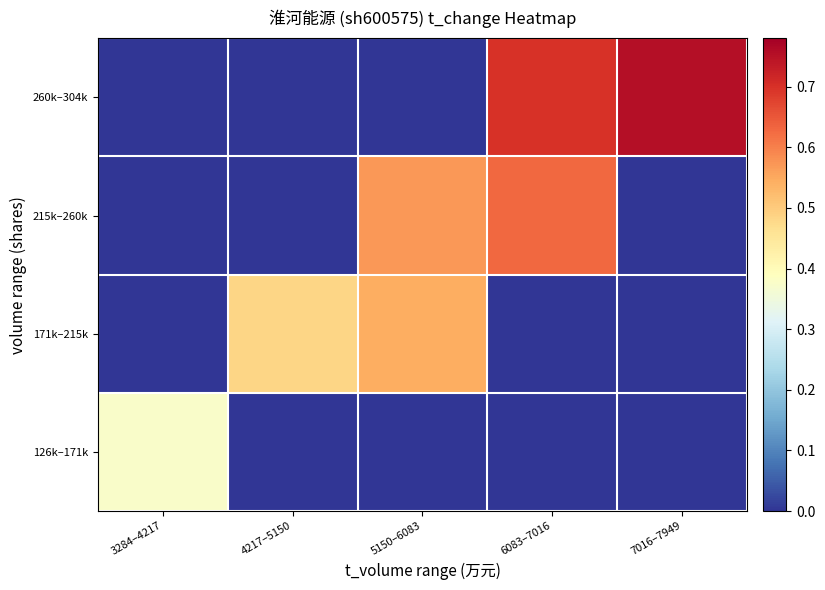

At how many categories does at least one series exceed 0?

5